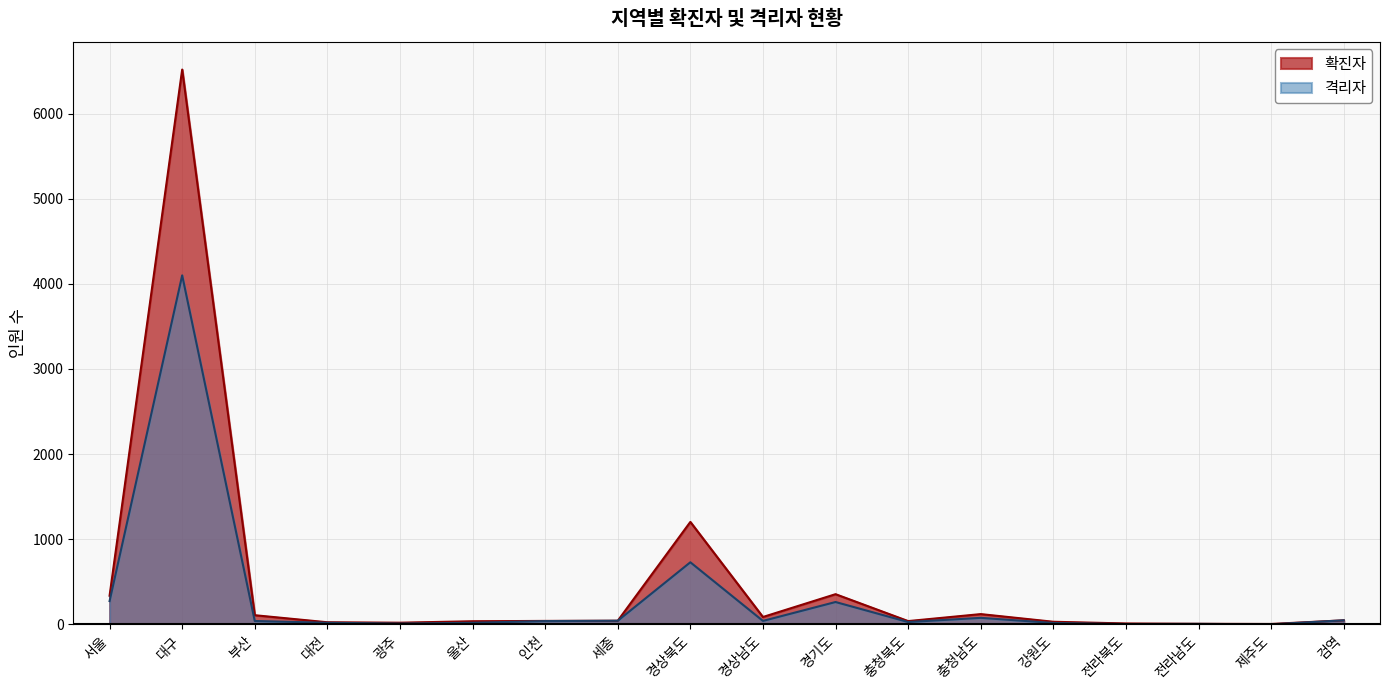

Reading left to right, extract all data points from this chart.

확진자: 서울=336	대구=6518	부산=107	대전=24	광주=19	울산=36	인천=40	세종=42	경상북도=1203	경상남도=86	경기도=354	충청북도=38	충청남도=120	강원도=30	전라북도=10	전라남도=6	제주도=4	검역=47
격리자: 서울=273	대구=4100	부산=39	대전=18	광주=9	울산=18	인천=38	세종=42	경상북도=729	경상남도=40	경기도=262	충청북도=27	충청남도=76	강원도=16	전라북도=3	전라남도=5	제주도=0	검역=47